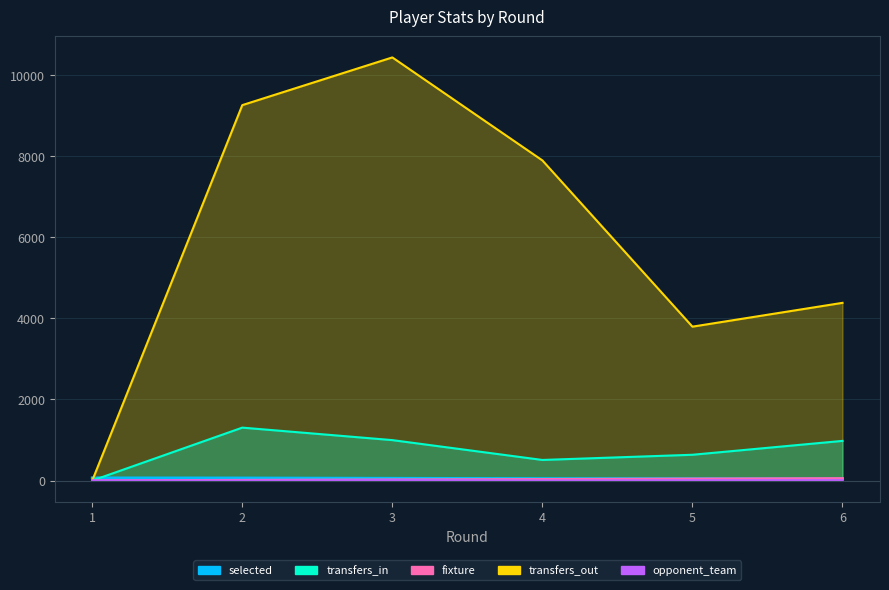

What is the minimum value for opponent_team?

2